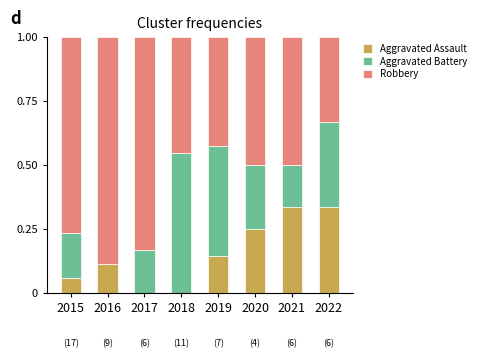

True or false: Aggravated Assault has a value of 0.1 at 2021.

False